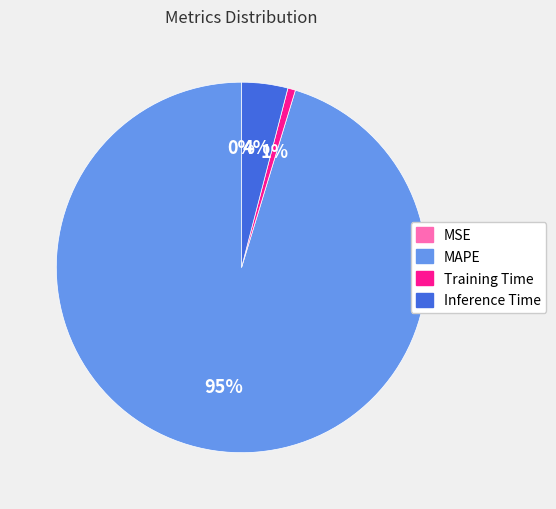

What is the majority slice?

MAPE